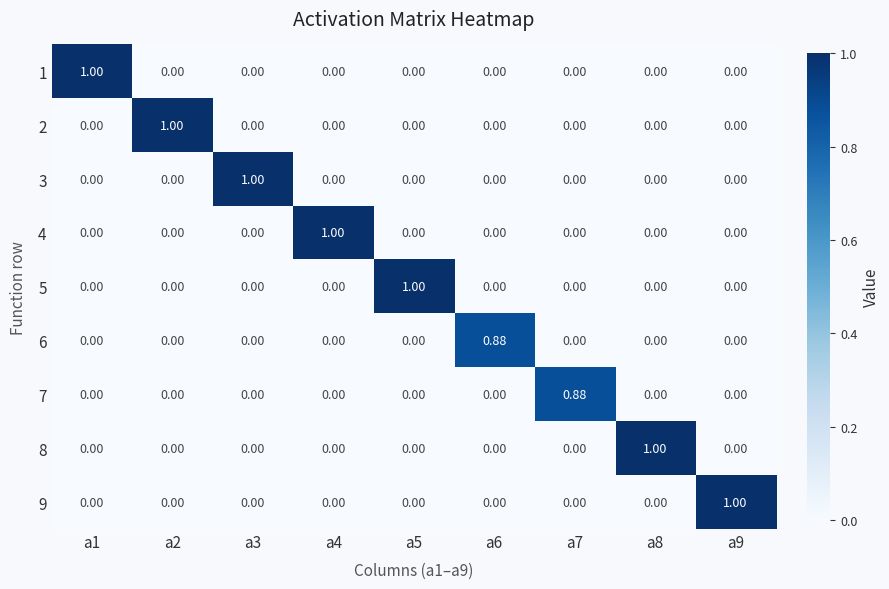

Is the value of 6 at a6 greater than the value of 3 at a7?

Yes